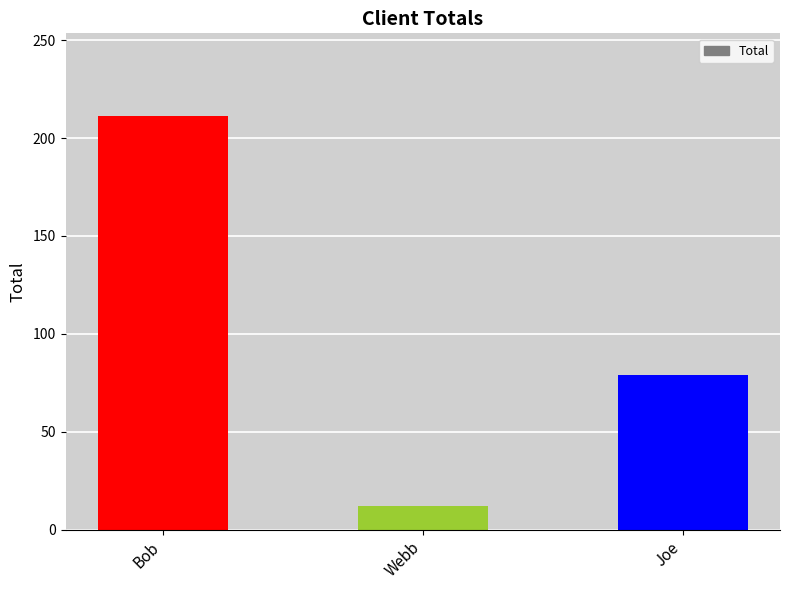

Which category has the highest value across all series?

Bob